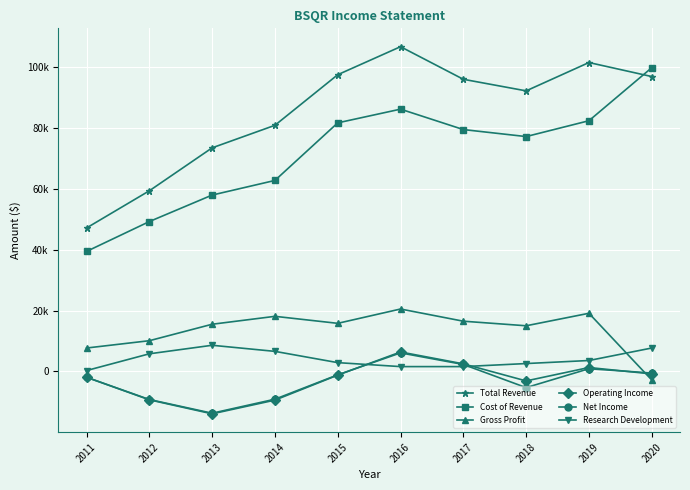

Is the value of Research Development at 2011 greater than the value of Net Income at 2019?

No